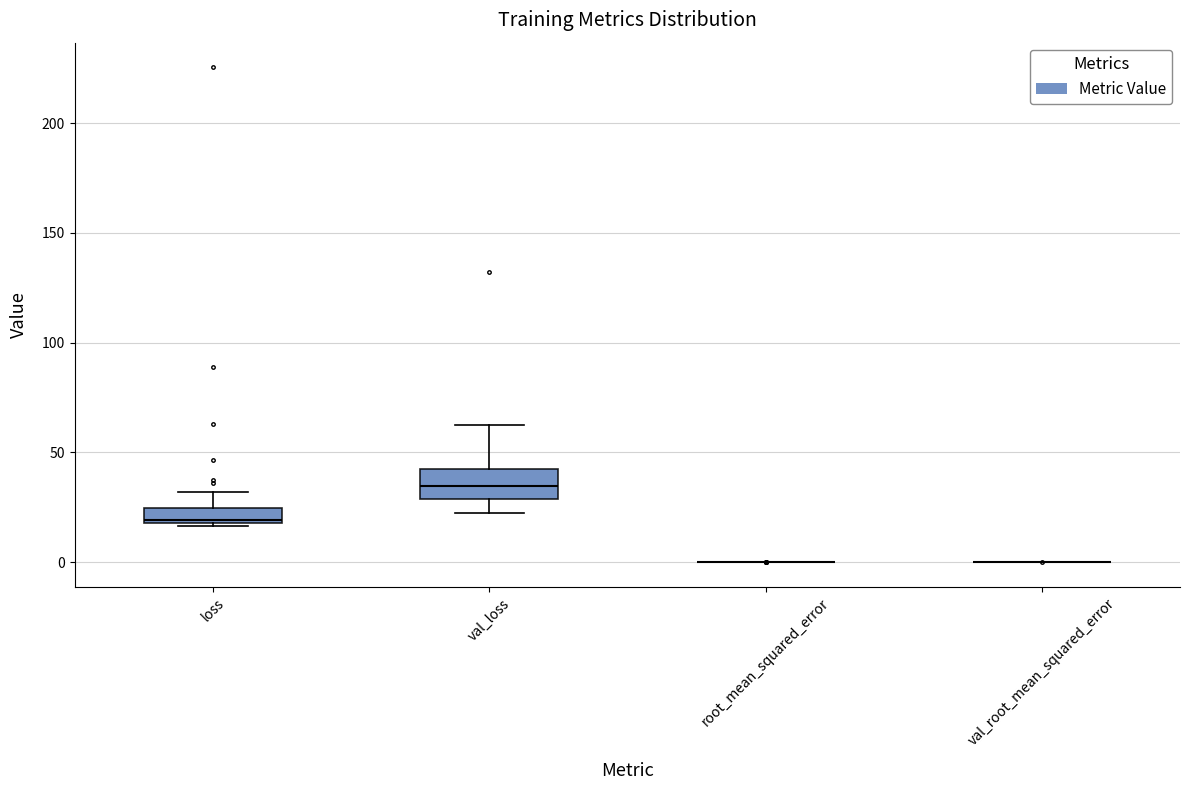

Which box is the tallest, from its lower edge to its upper edge?

val_loss